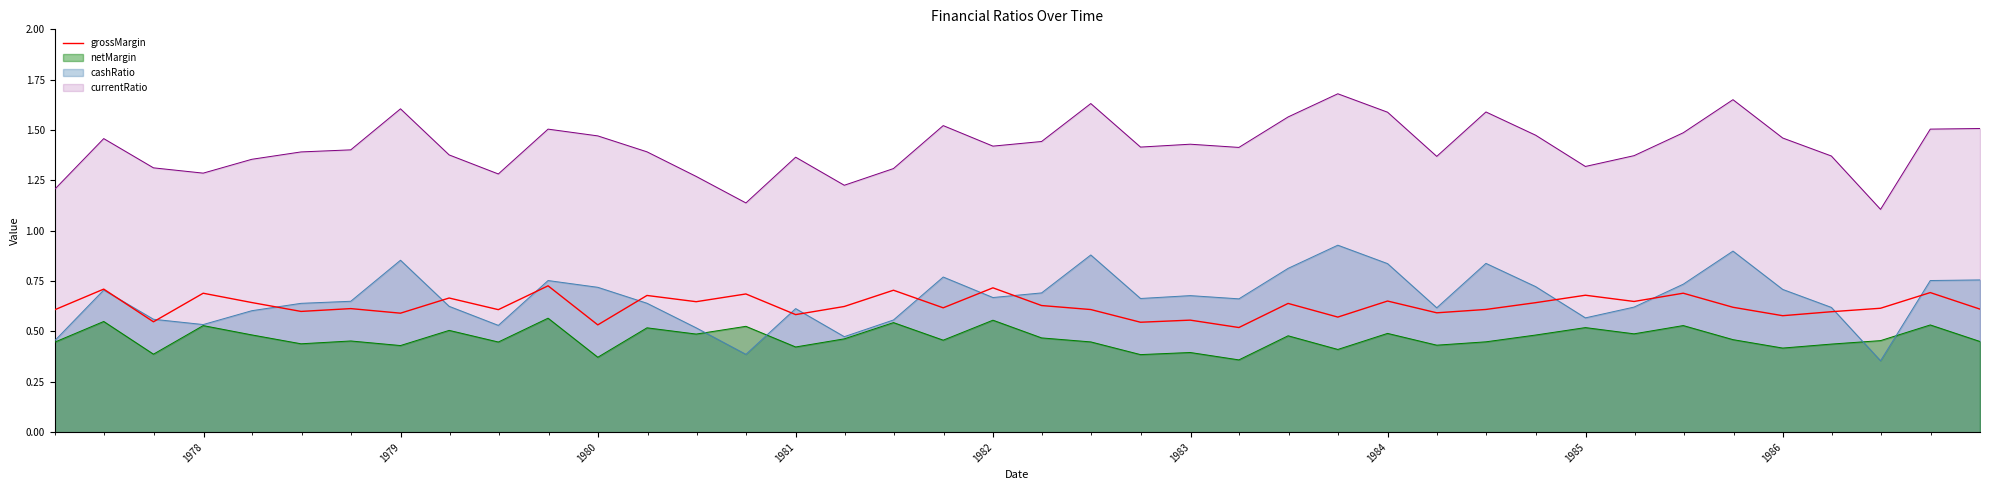

What is the sum of all values?

25.1